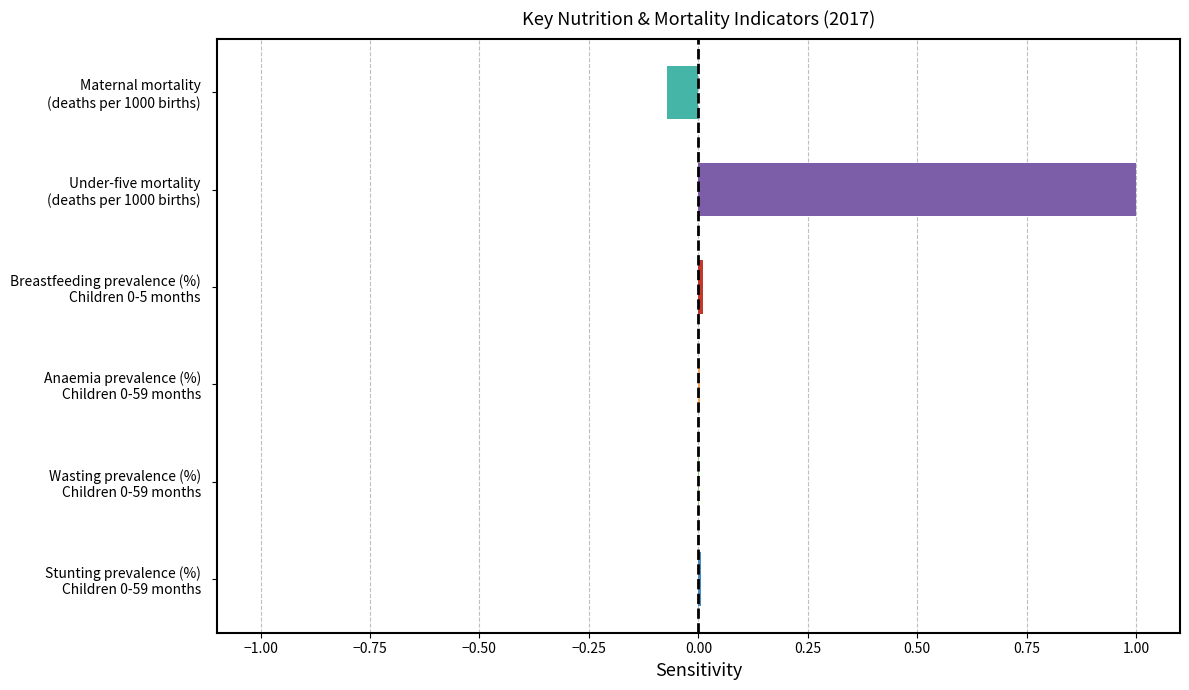

What is the sum of all values?

0.9